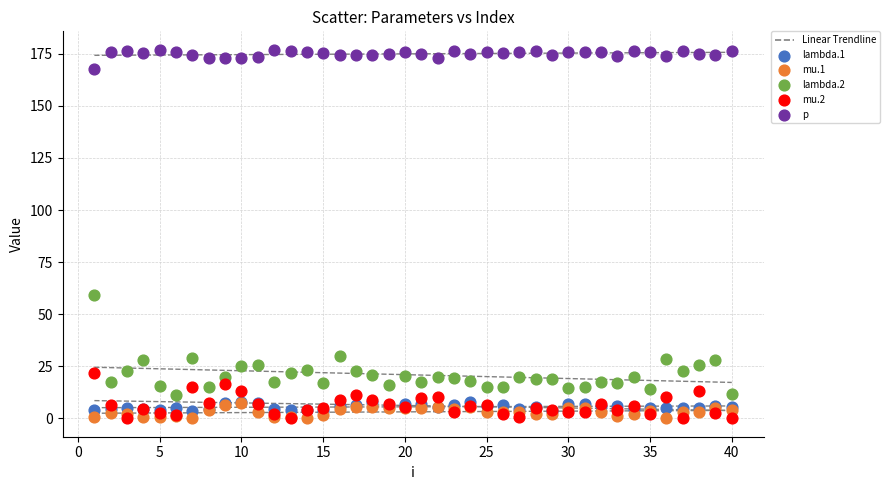

Which series contains the highest Y value?

p